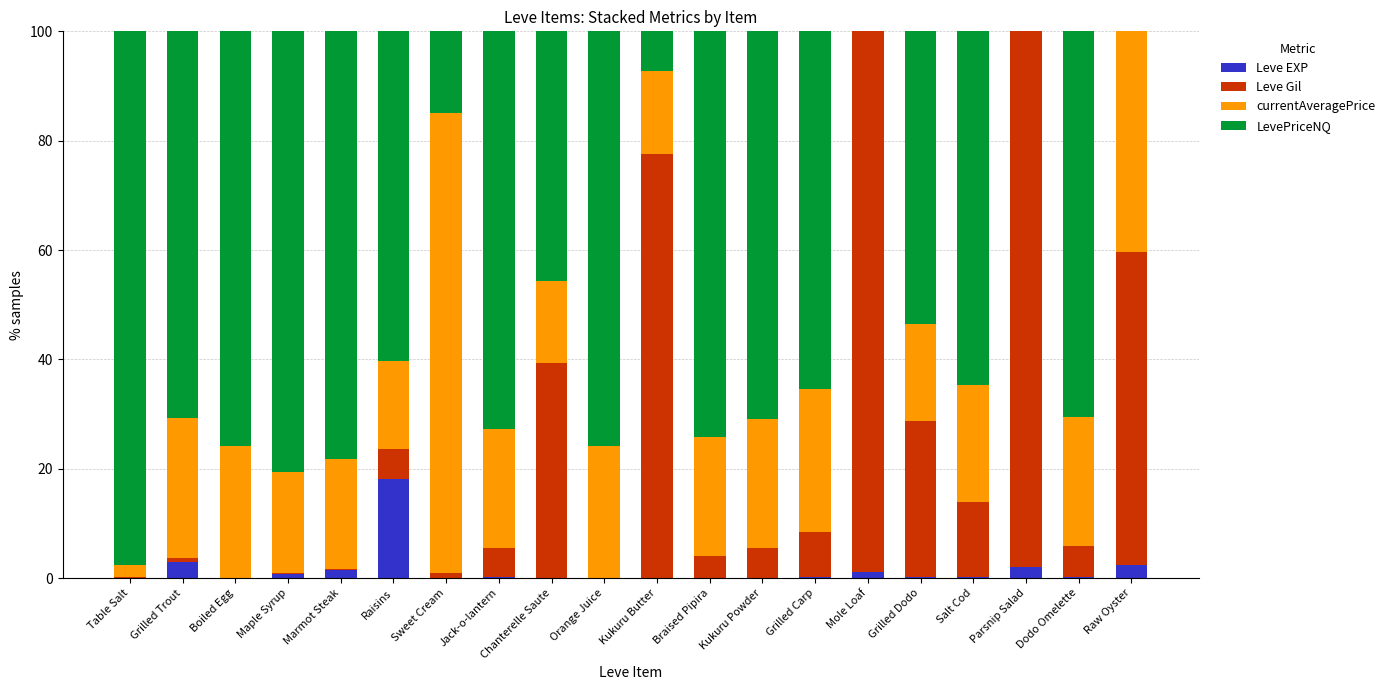

Count the number of data series in this chart.

4